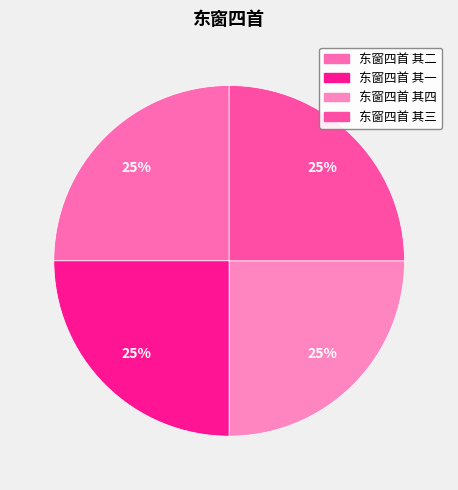

Is there any slice that represents more than half of the pie?

No